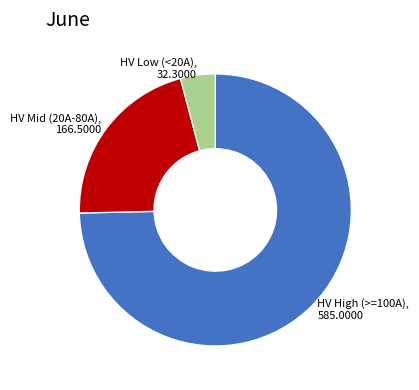

Which slice is the smallest?

HV Low (<20A)